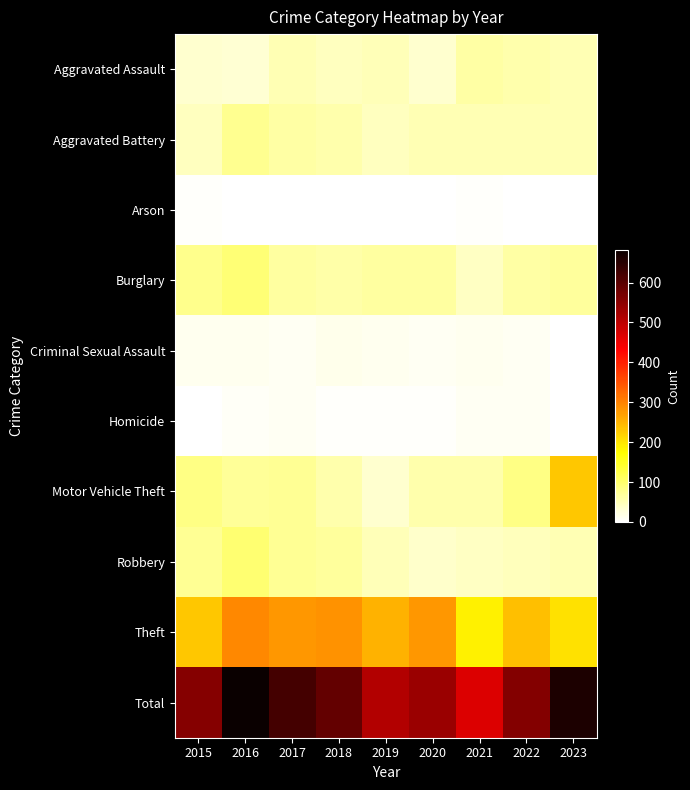

At how many categories does at least one series exceed 235?

9